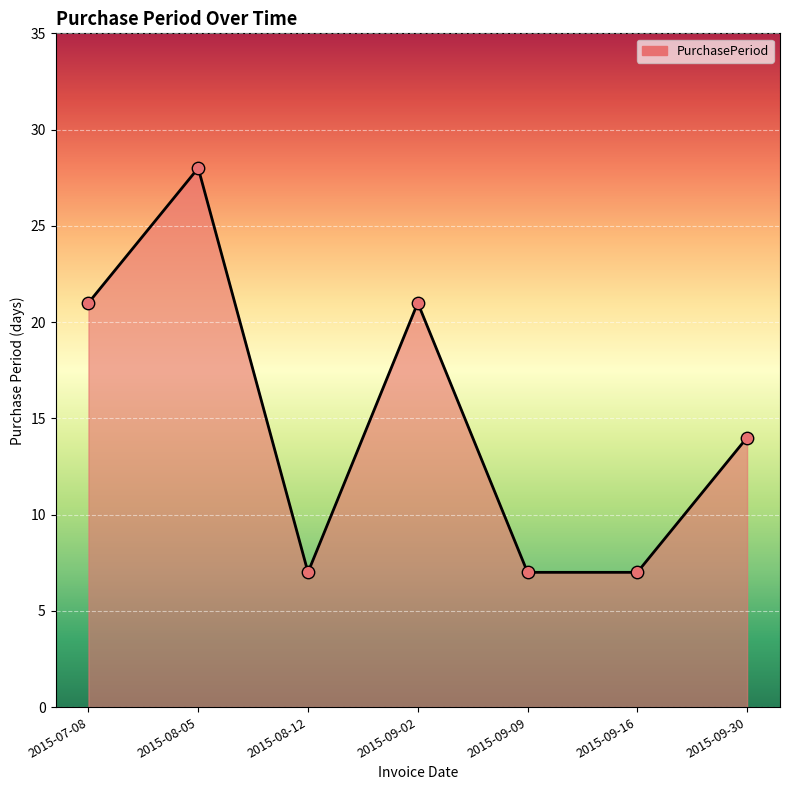

What is the change in value from 2015-07-08 to 2015-09-09?

-14